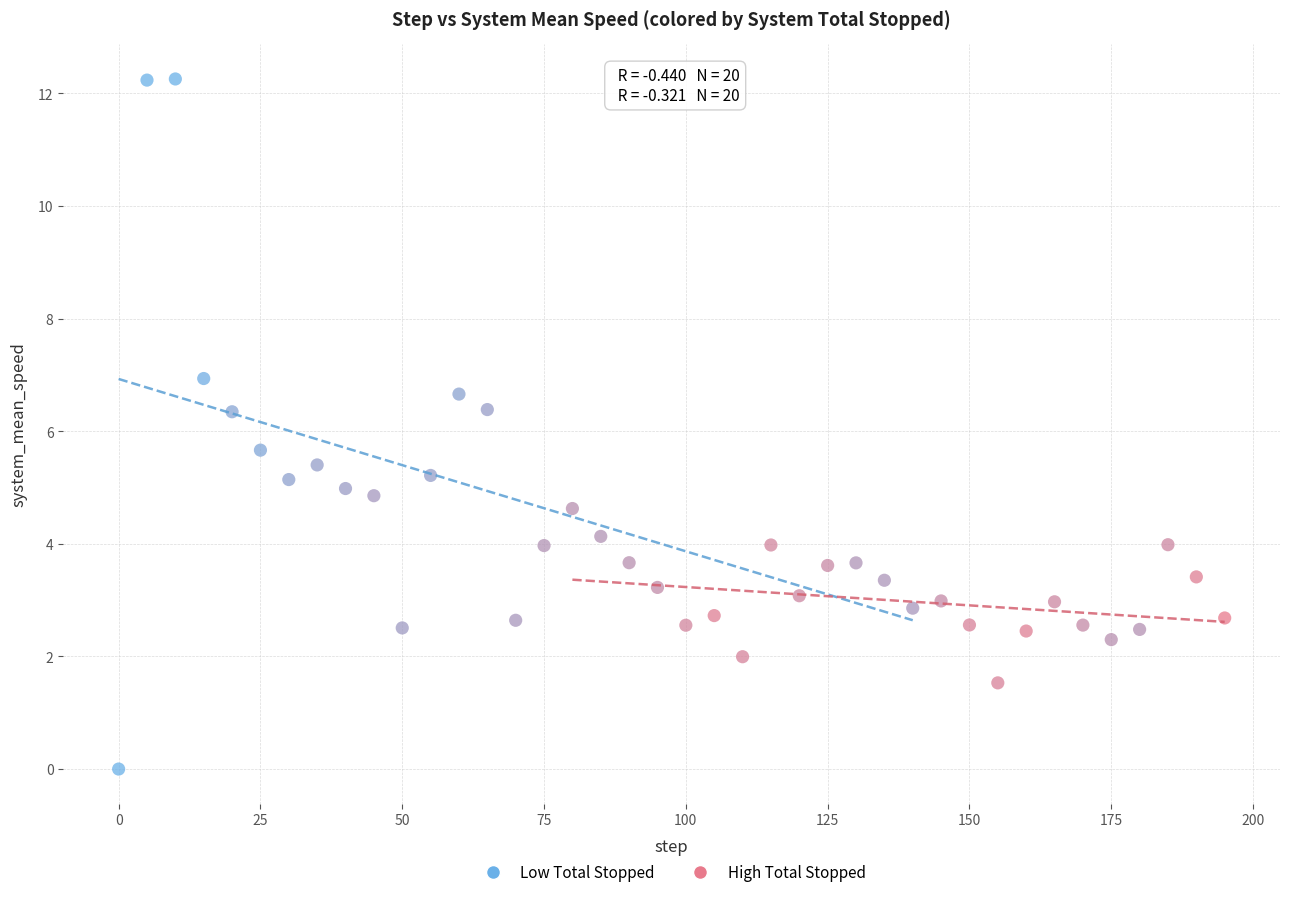

Which series reaches the maximum Y coordinate?

Low Total Stopped